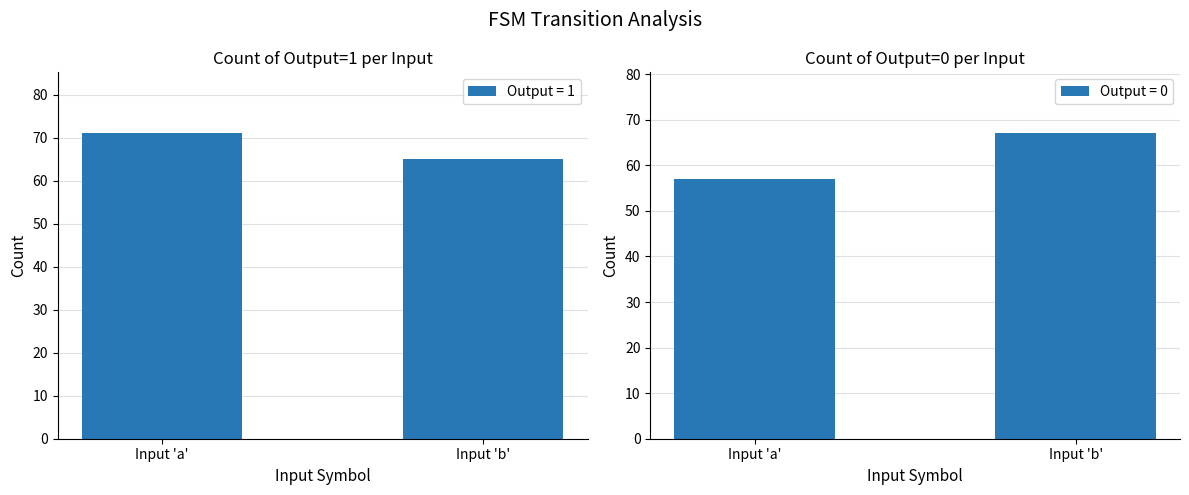

At a, list the series in order from smallest to largest.

Output = 0, Output = 1